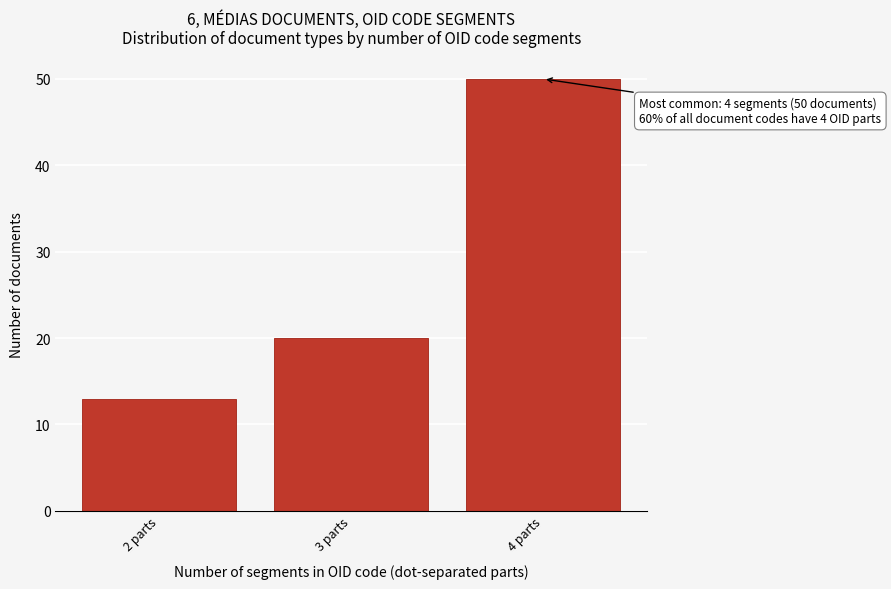

Reading left to right, what are all the values shown in this chart?

13	20	50